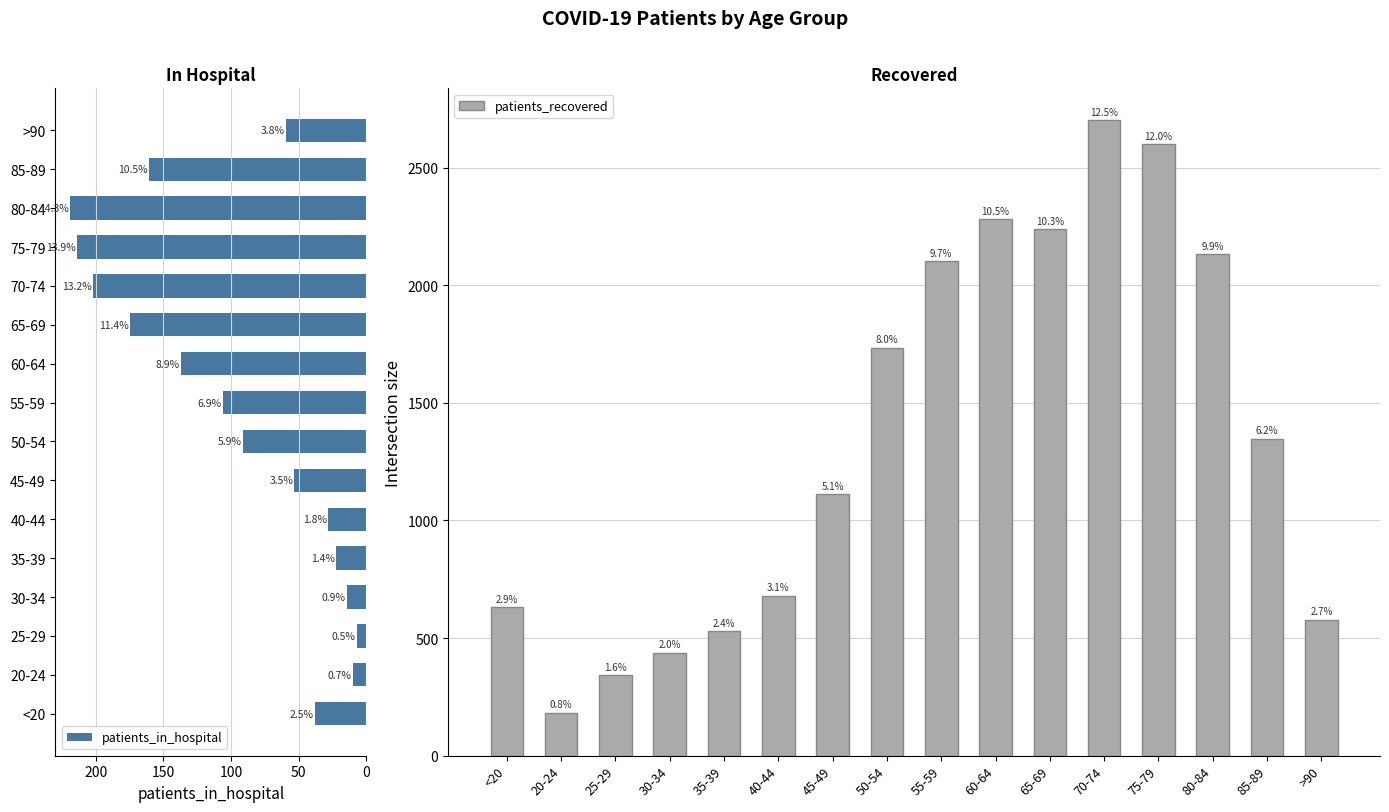

How many values in the patients_in_hospital series exceed 91?

7